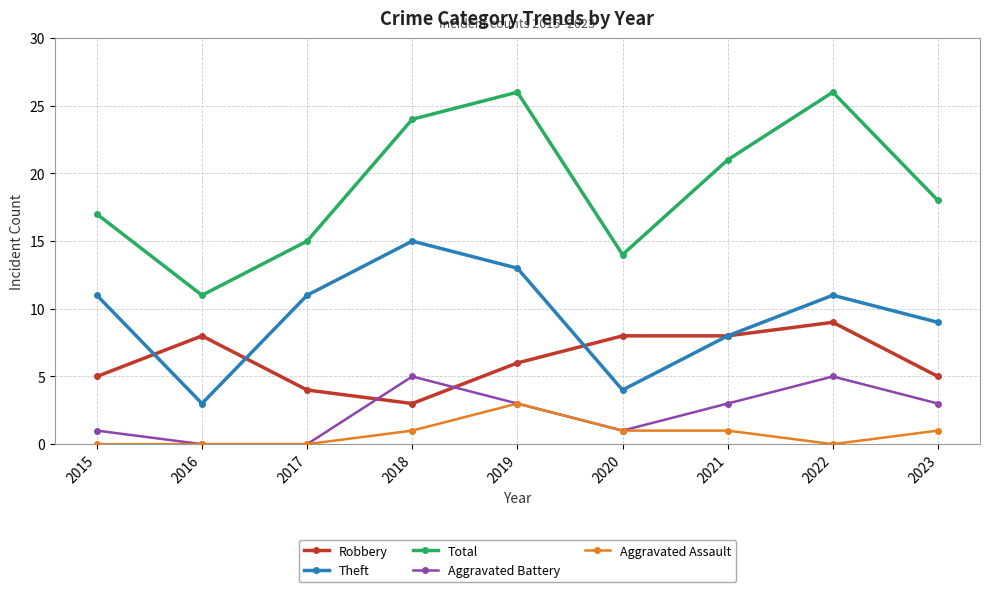

The Aggravated Battery series shows 0 at 2017. True or false?

True